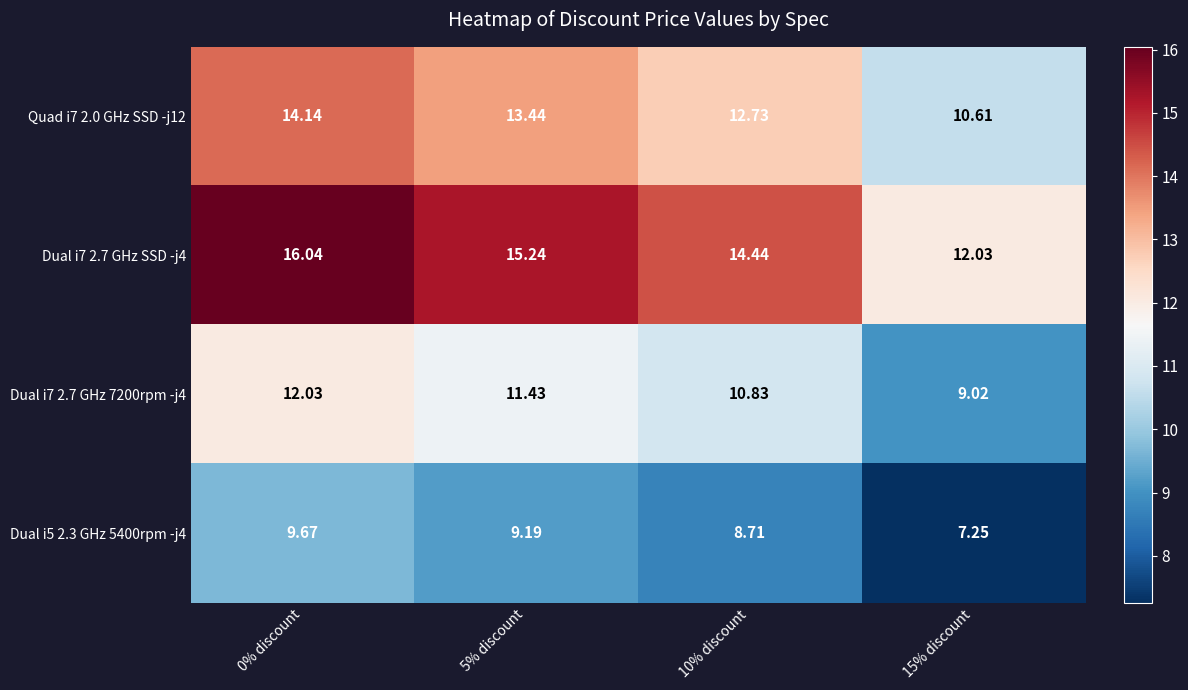

Is the value of Dual i7 2.7 GHz 7200rpm -j4 at 0% discount greater than the value of Dual i7 2.7 GHz SSD -j4 at 0% discount?

No